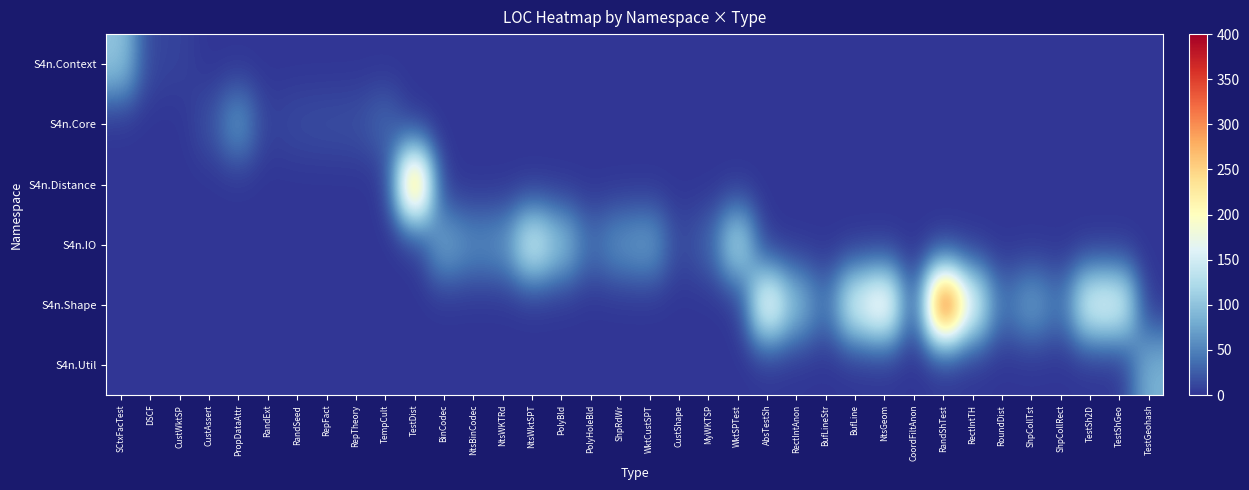

Which category has the highest value across all series?

RandShTest